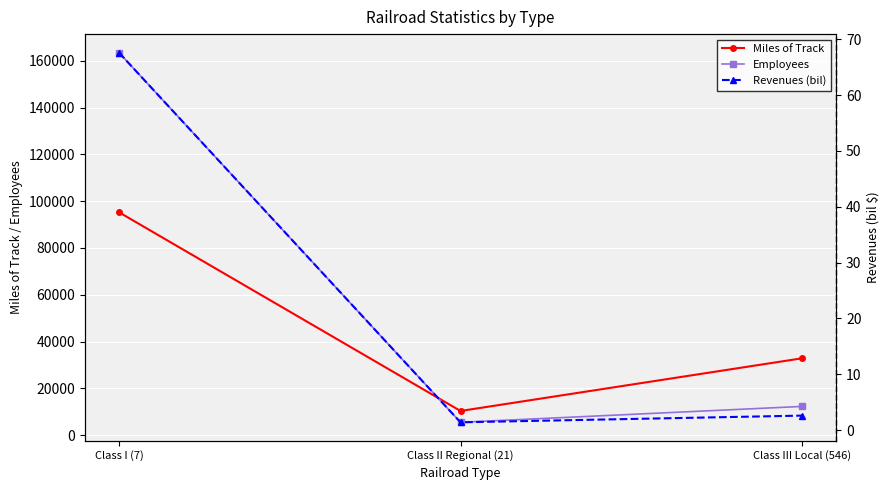

The Employees series shows 7104.6 at Class III Local (546). True or false?

False